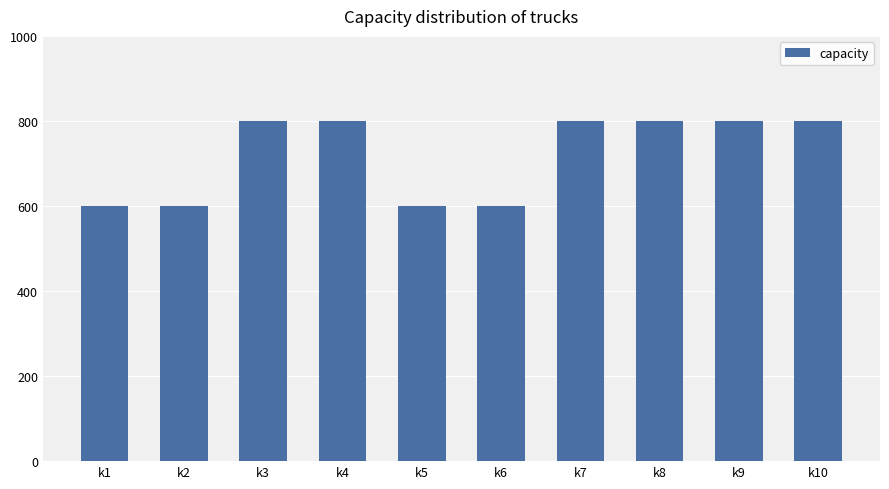

What is the smallest value displayed?

600